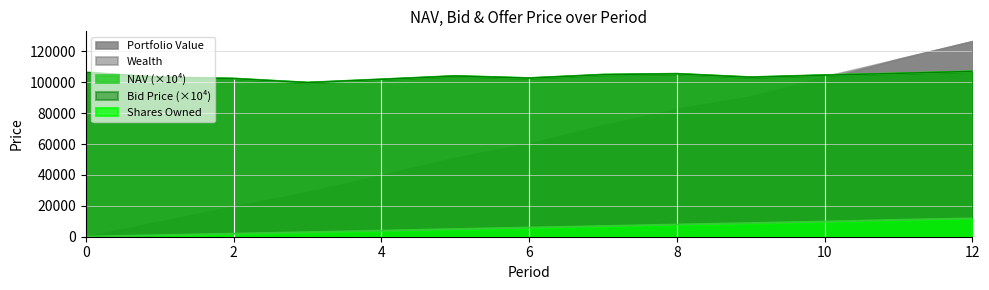

What is the minimum value shown in the chart?

99789.0